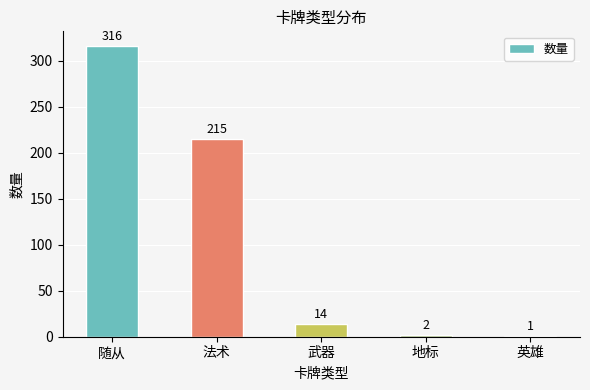

At which category does the chart reach its peak across all series?

随从